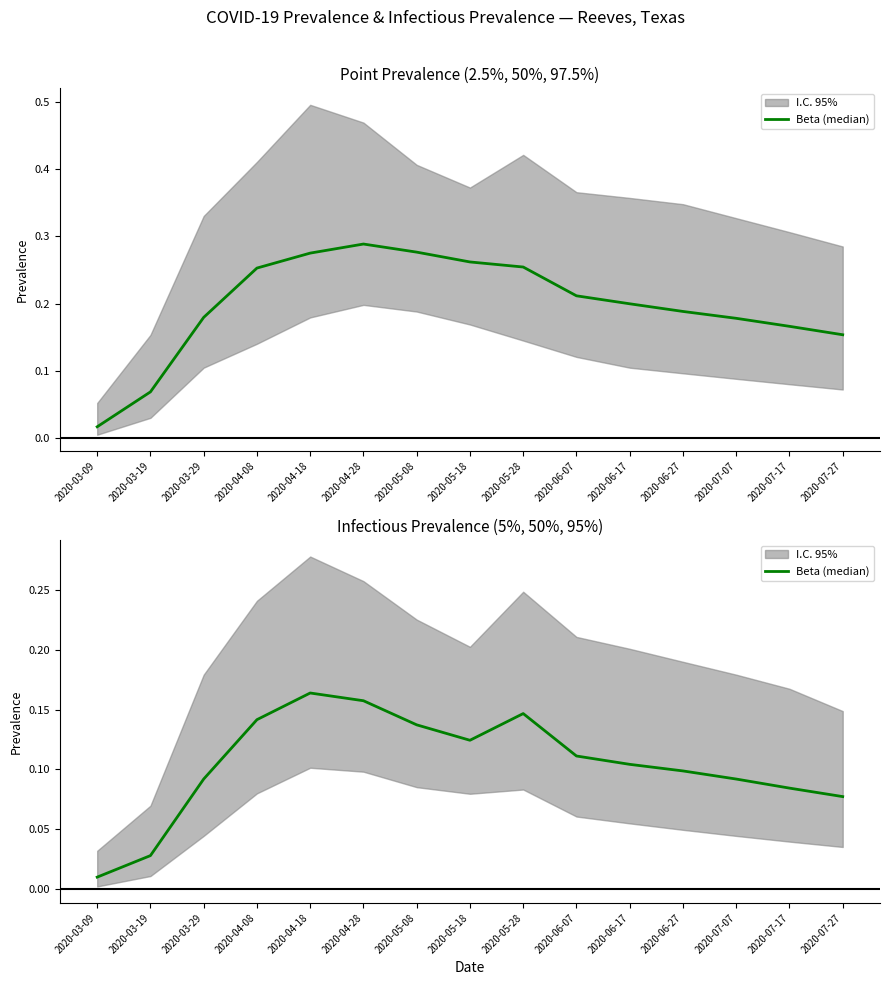

At which label is the value closest to 0?

2020-03-09